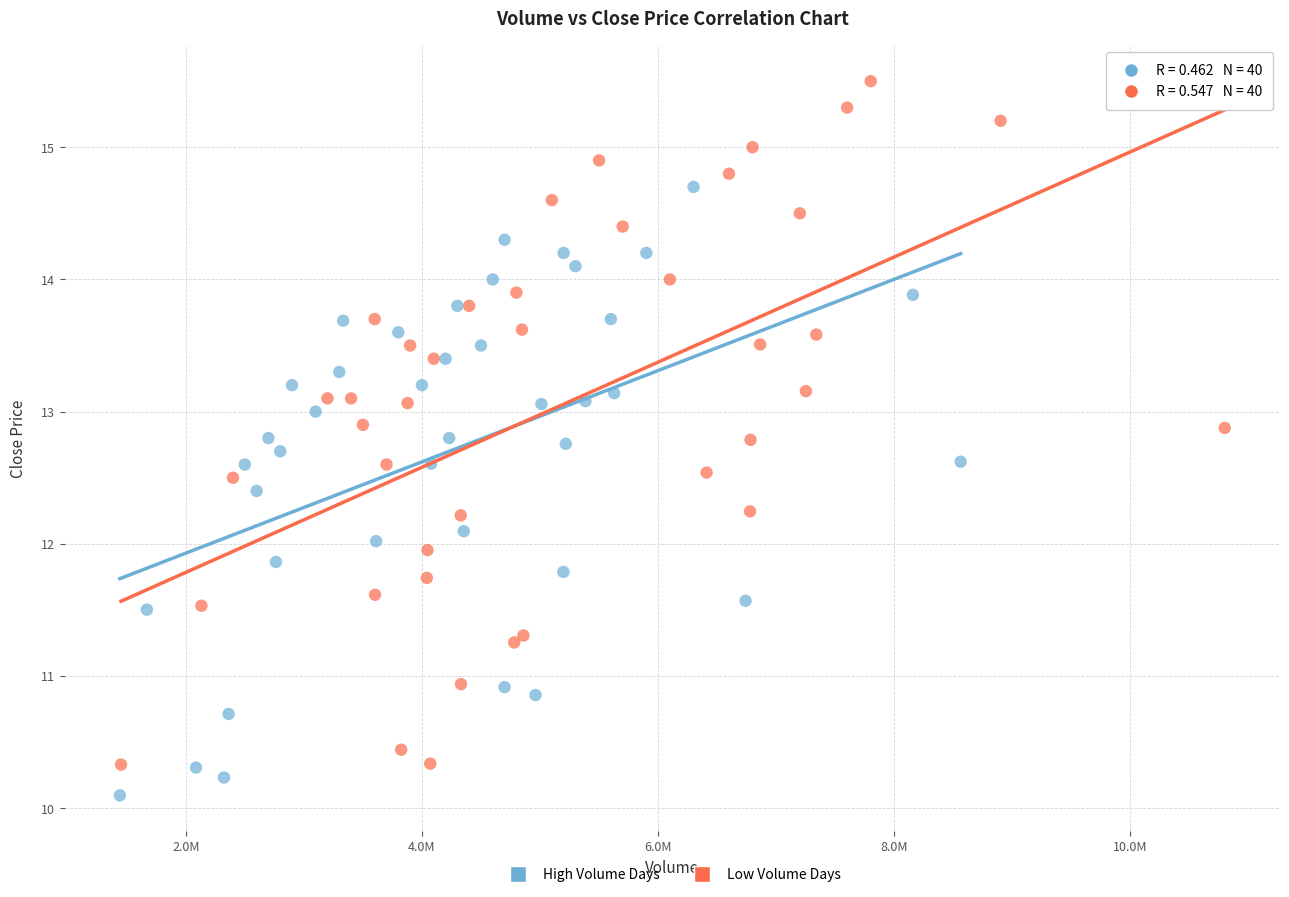

Which series has the largest Y range (max minus min)?

Low Volume Days